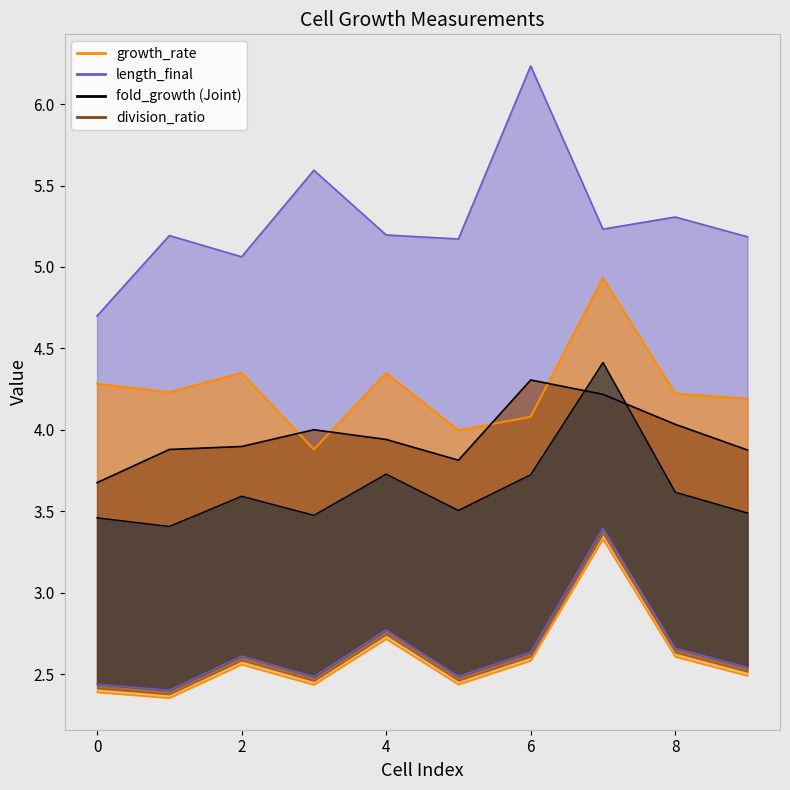

True or false: fold_growth and length_final cross at least once.

False